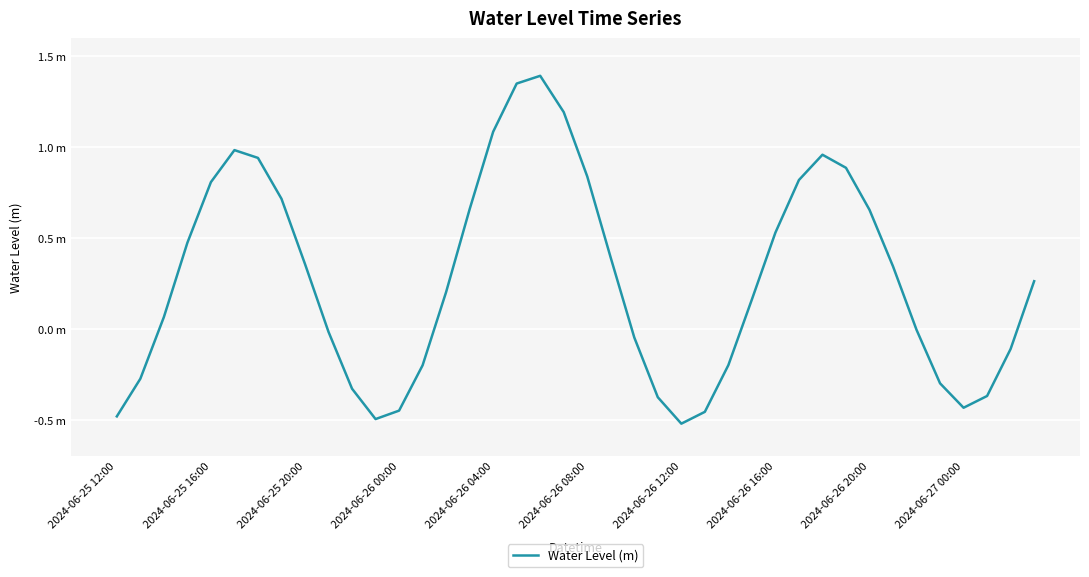

Rank the categories by value from lowest to highest.

24, 11, 2024-06-25 12:00, 25, 12, 36, 23, 37, 10, 35, 2024-06-25 16:00, 13, 26, 38, 22, 2024-06-27 00:00, 34, 2024-06-25 20:00, 27, 14, 39, 33, 2024-06-26 20:00, 21, 2024-06-26 00:00, 28, 32, 15, 2024-06-26 16:00, 2024-06-26 04:00, 29, 20, 31, 2024-06-26 12:00, 30, 2024-06-26 08:00, 16, 19, 17, 18